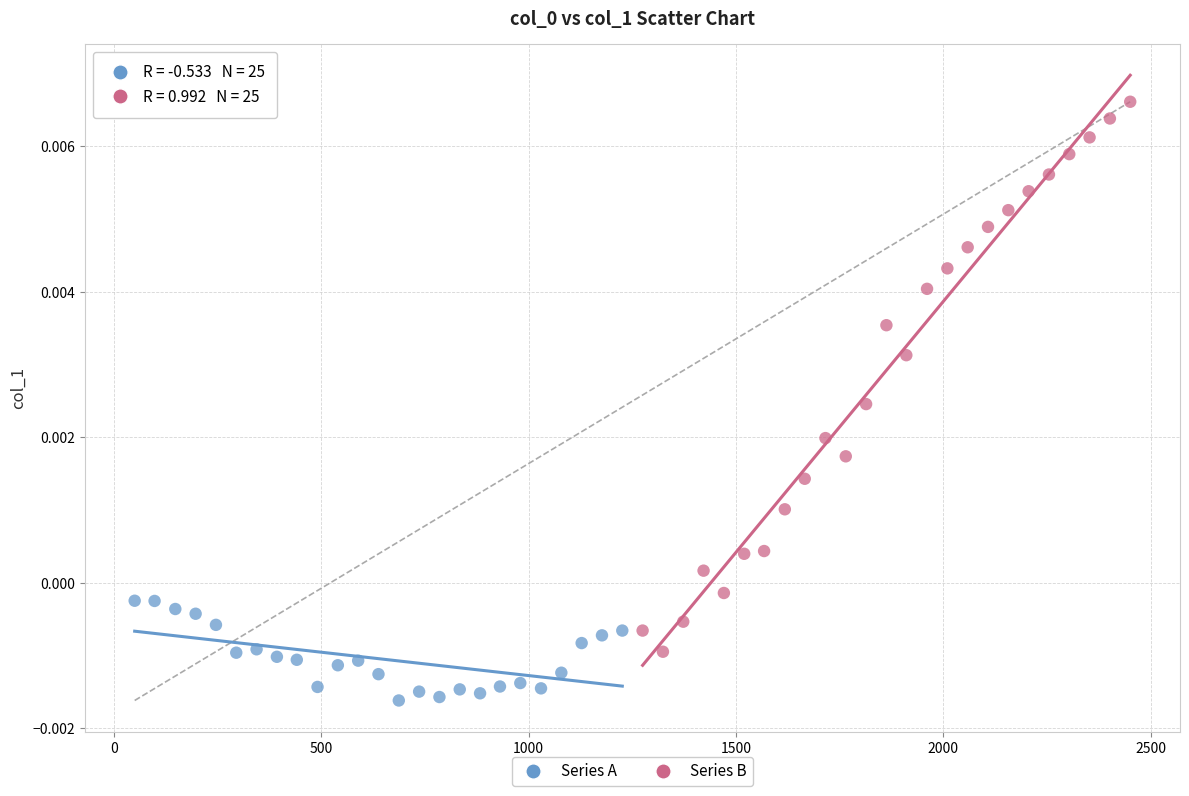

Which series reaches the minimum Y coordinate?

Series A